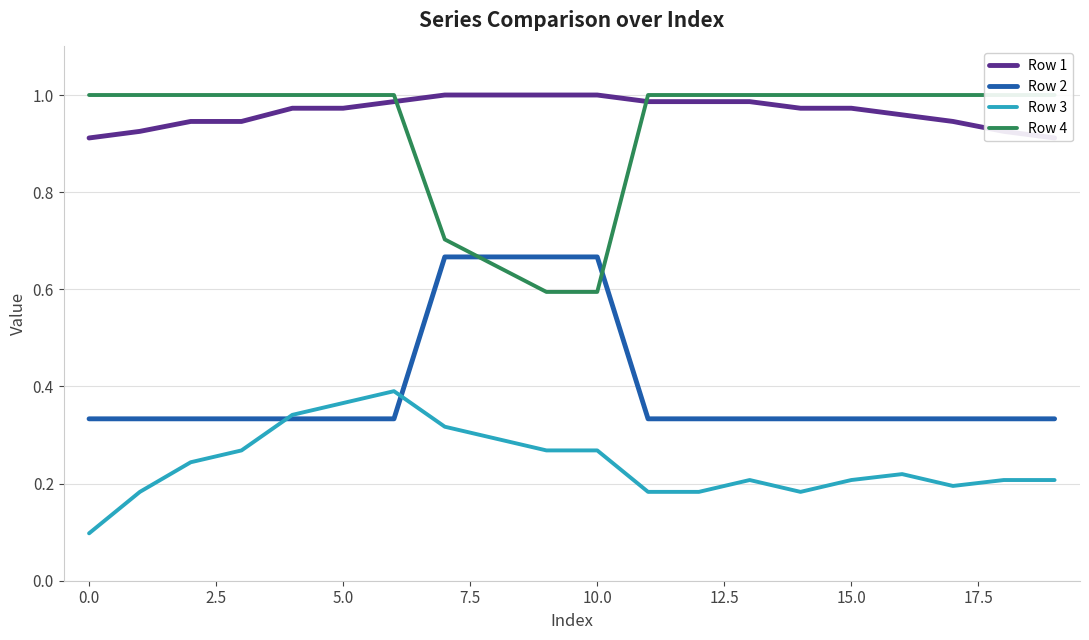

List the series in order of their peak value, highest first.

Row 1, Row 4, Row 2, Row 3